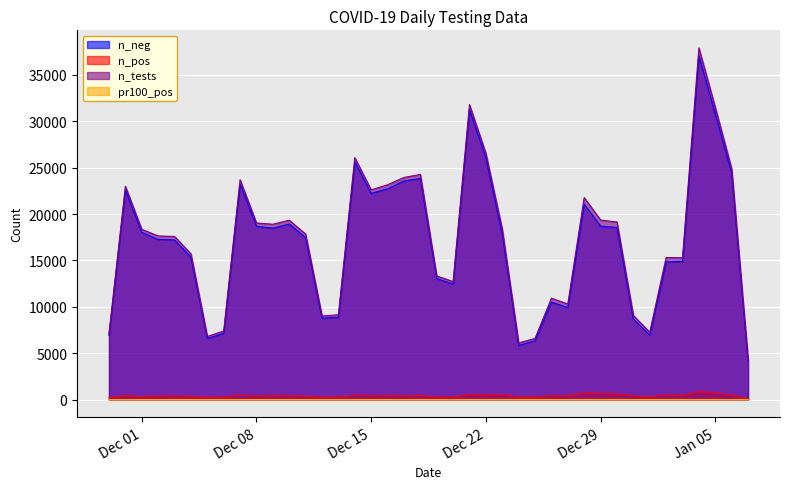

Which series has the widest spread of values?

n_tests